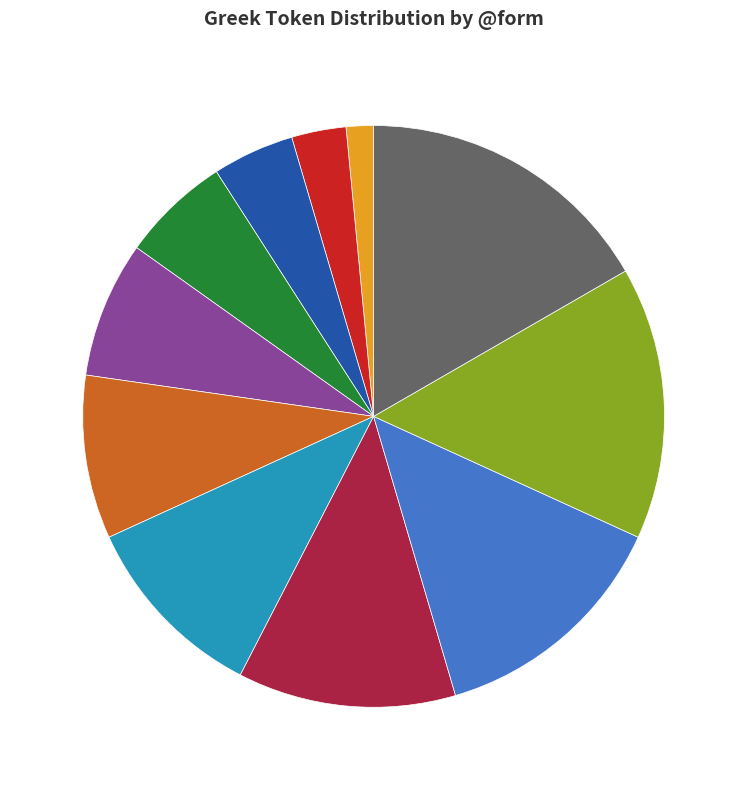

What is the largest slice in the pie chart?

.